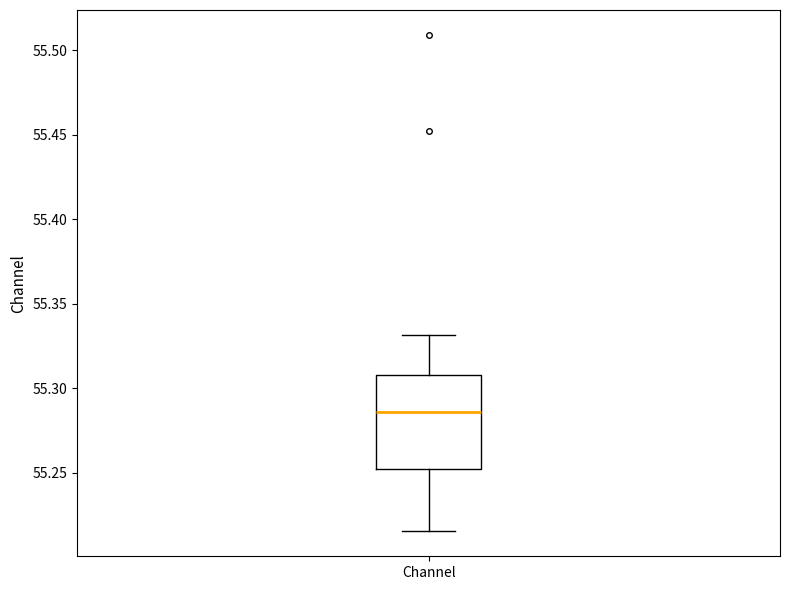

Read this box plot against the y-axis: the position of the median line, the range covered by the box, and the ends of both whiskers. The values are not printed on the chart, so give them approximately, as read against the axis.

median 55.285, box 55.250 to 55.310, whiskers 55.215 to 55.330